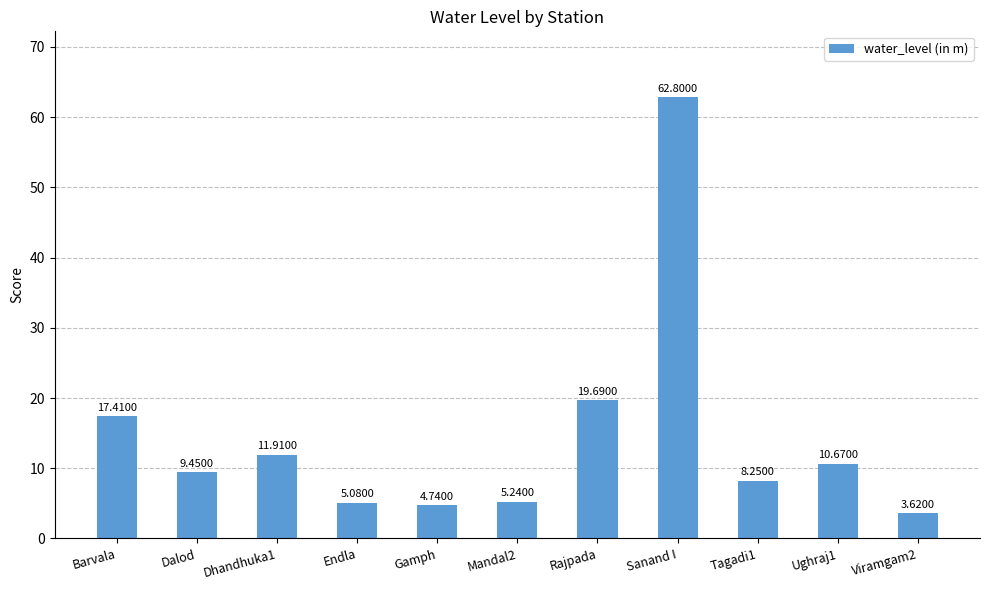

What is the ratio of the value at Viramgam2 to the value at Sanand I?

0.1